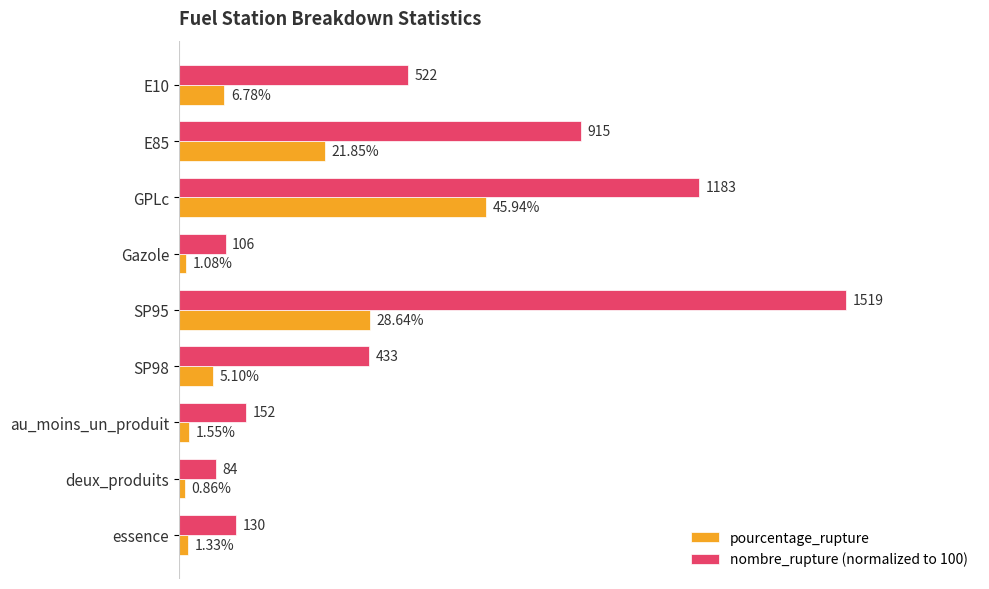

What are all the series names shown in the legend?

pourcentage_rupture, nombre_rupture (normalized to 100)